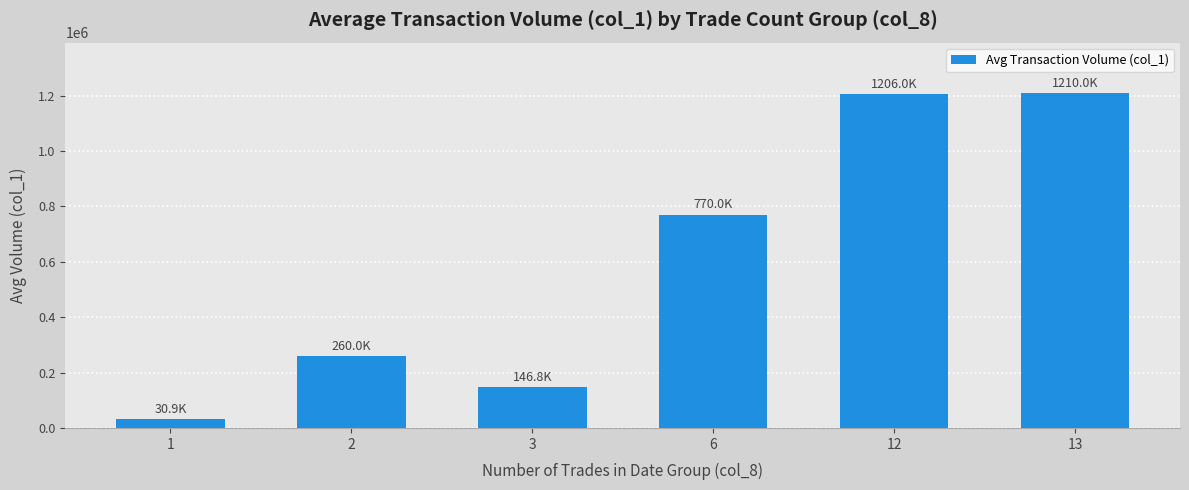

What is the sum of the values at 12 and 2?

1466000